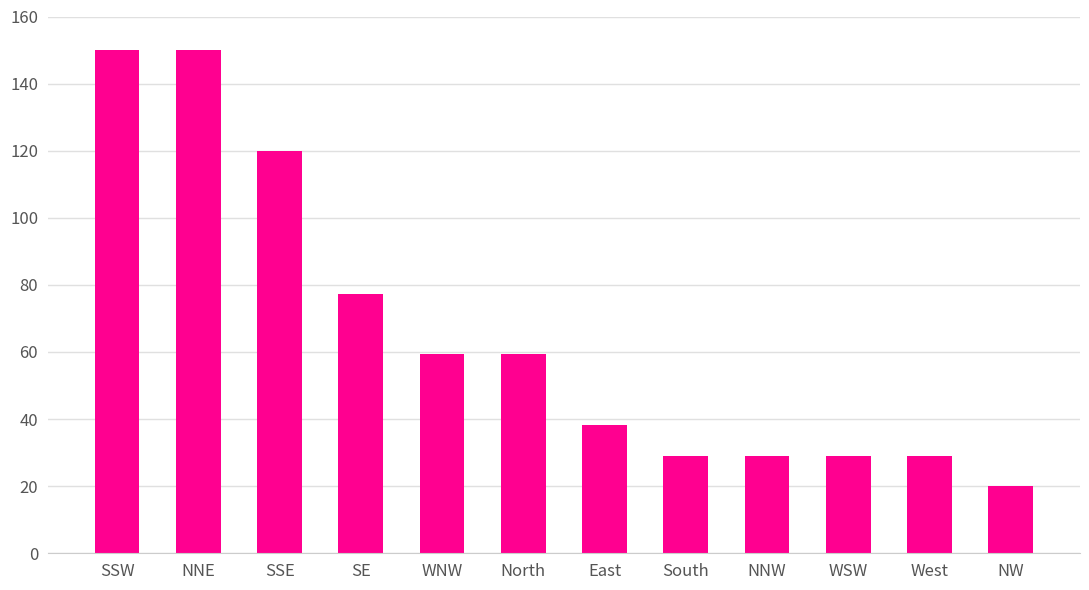

What is the value of the 11th bar from the left?

29.1